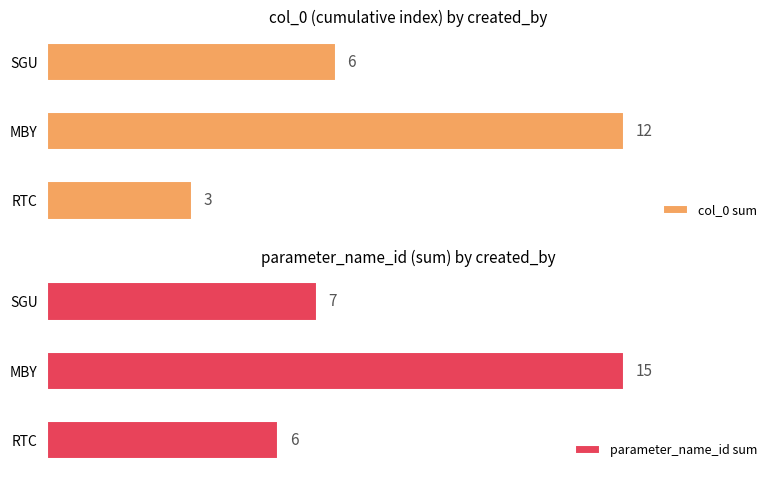

Which category has the highest value in the col_0 sum series?

MBY